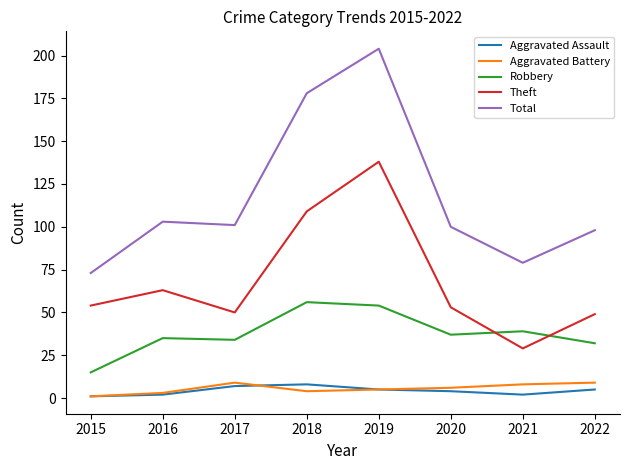

Reading left to right, extract all data points from this chart.

Aggravated Assault: 2015=1	2016=2	2017=7	2018=8	2019=5	2020=4	2021=2	2022=5
Aggravated Battery: 2015=1	2016=3	2017=9	2018=4	2019=5	2020=6	2021=8	2022=9
Robbery: 2015=15	2016=35	2017=34	2018=56	2019=54	2020=37	2021=39	2022=32
Theft: 2015=54	2016=63	2017=50	2018=109	2019=138	2020=53	2021=29	2022=49
Total: 2015=73	2016=103	2017=101	2018=178	2019=204	2020=100	2021=79	2022=98